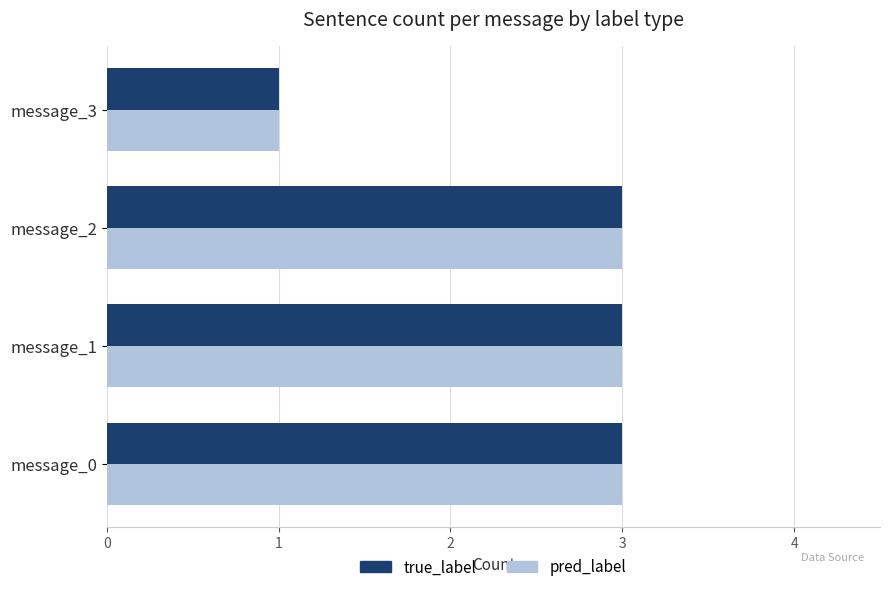

What is the sum of all pred_label values?

10